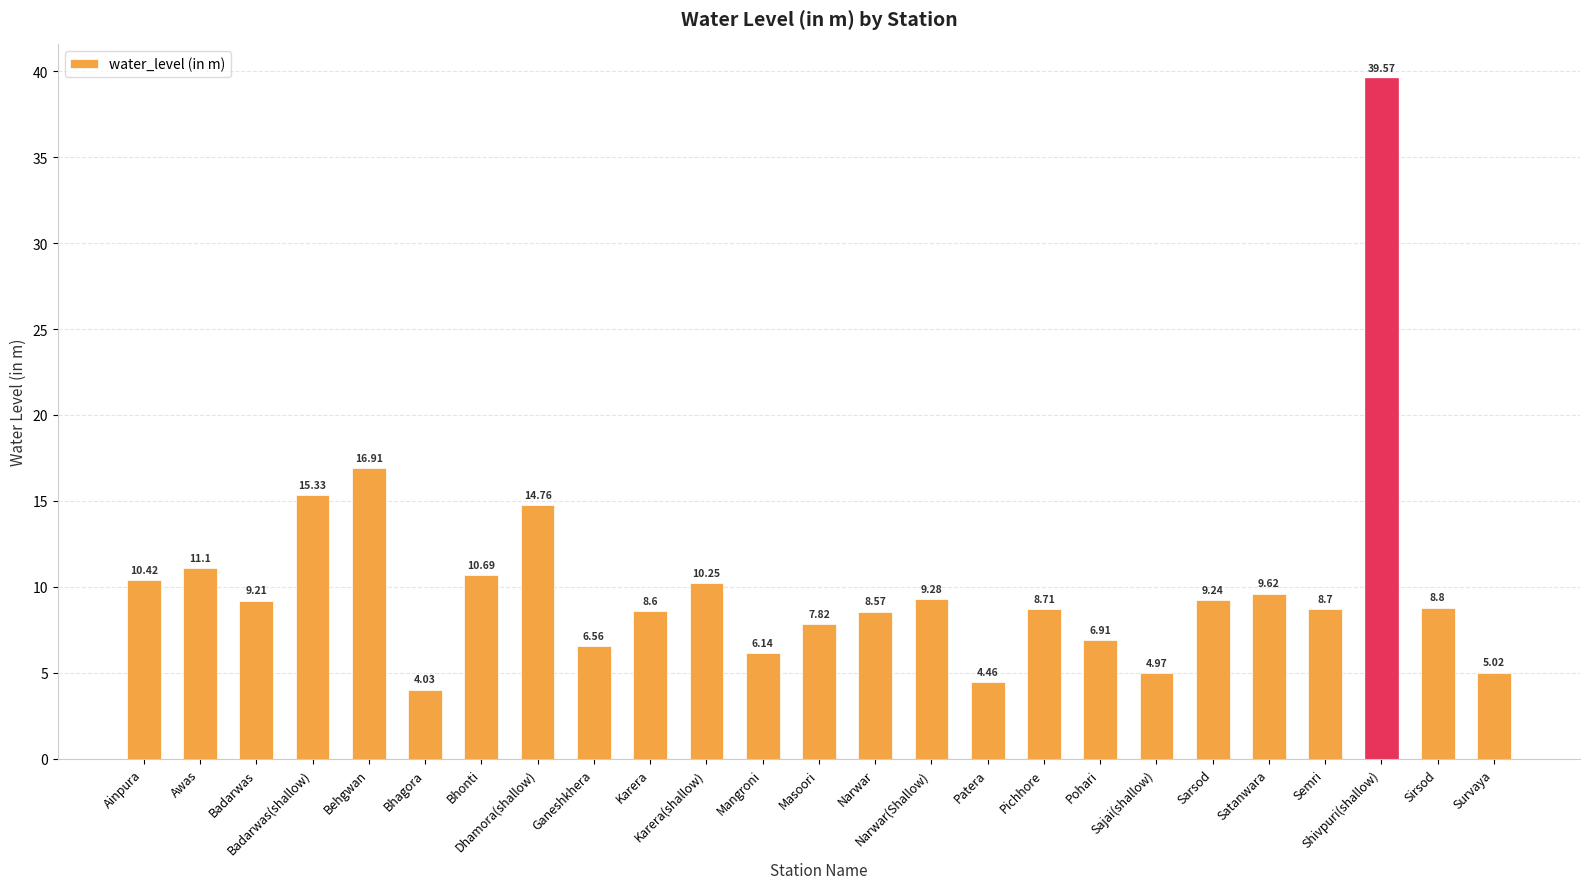

What is the difference between the maximum and minimum values?

35.5